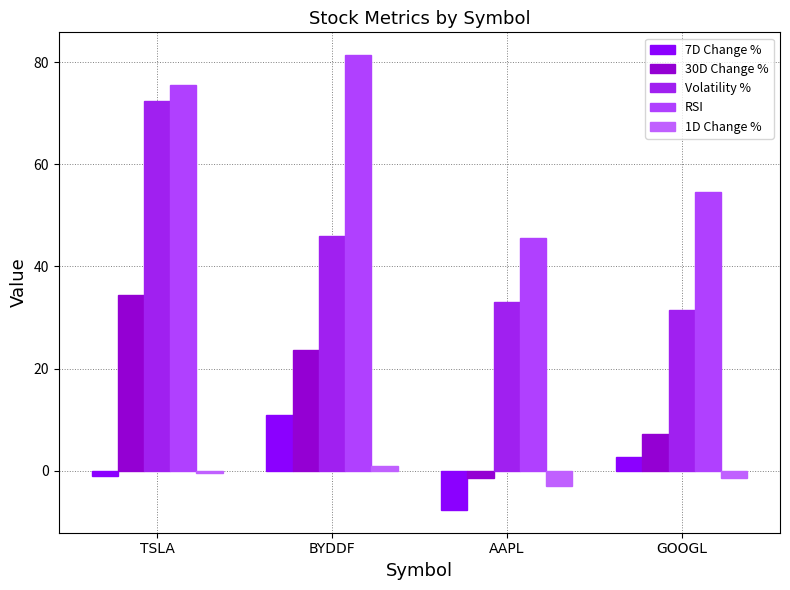

How many data points in 30D Change % are above 23?

2